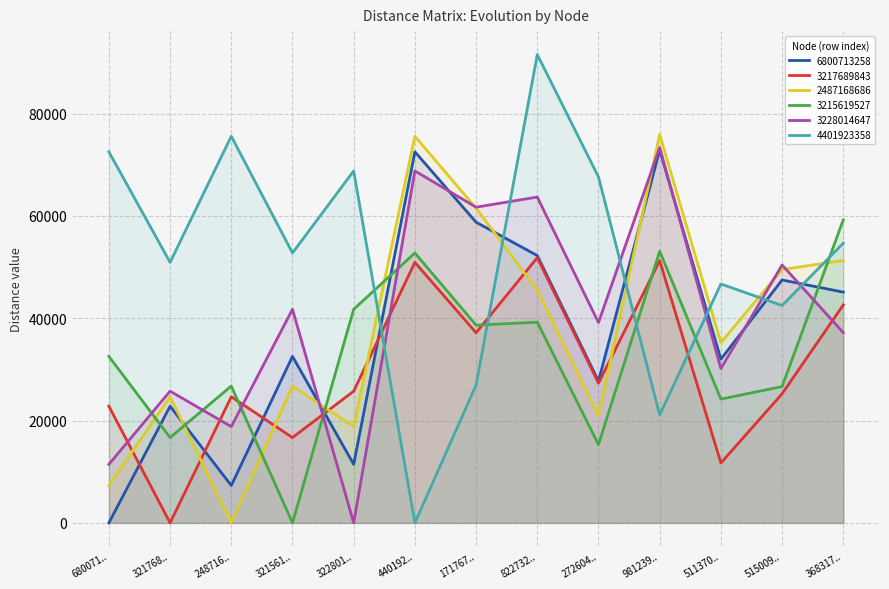

What are all the series names shown in the legend?

6800713258, 3217689843, 2487168686, 3215619527, 3228014647, 4401923358